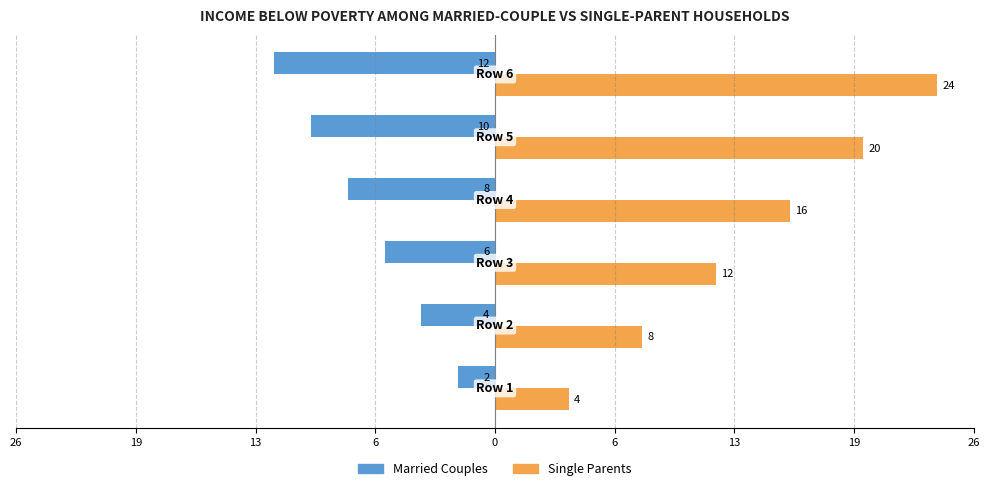

What are all the series names shown in the legend?

Married Couples, Single Parents